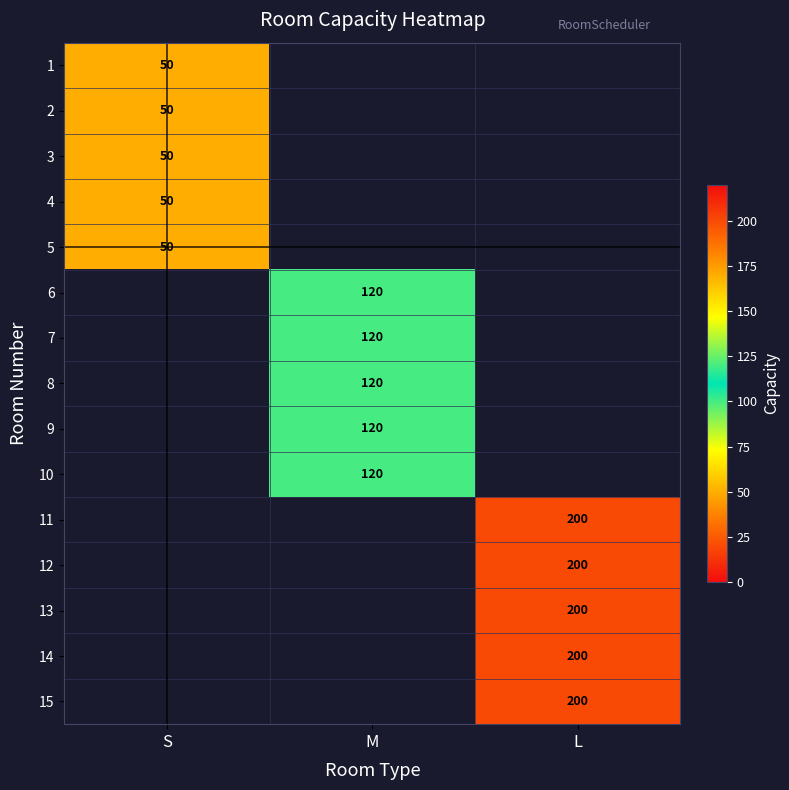

True or false: 4 has a value of 50 at S.

True